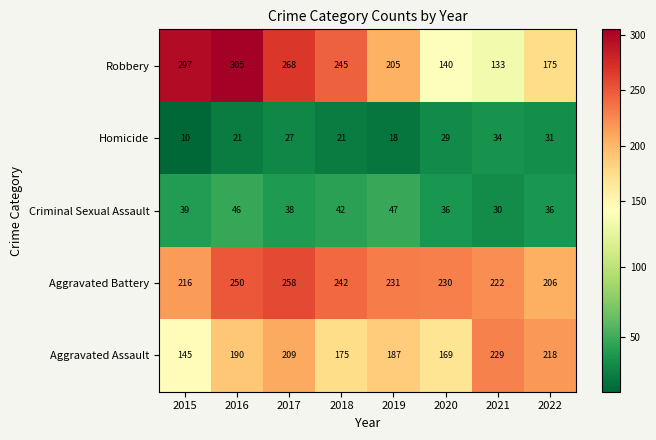

True or false: Criminal Sexual Assault has a value of 36 at 2022.

True